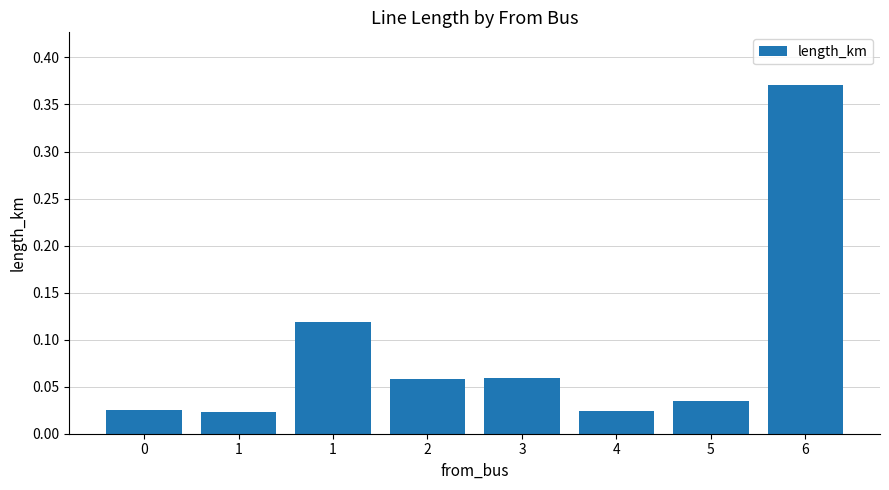

How many data points does each series have?

8